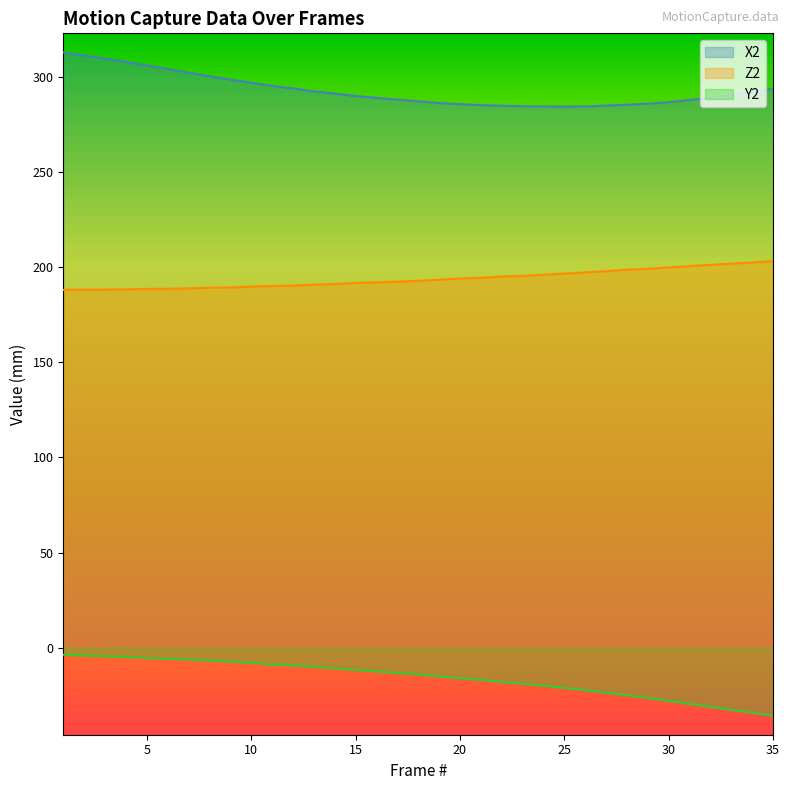

What is the sum of all Z2 values?

6784.5